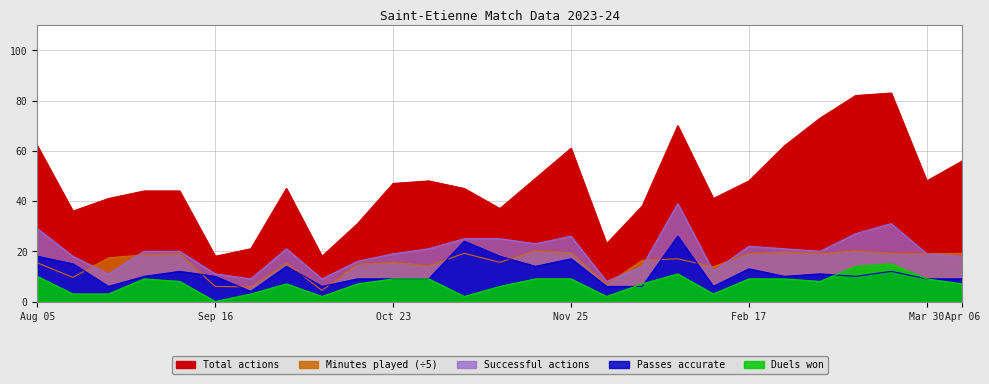

What is the label of the 1st point from the right?

Apr 06